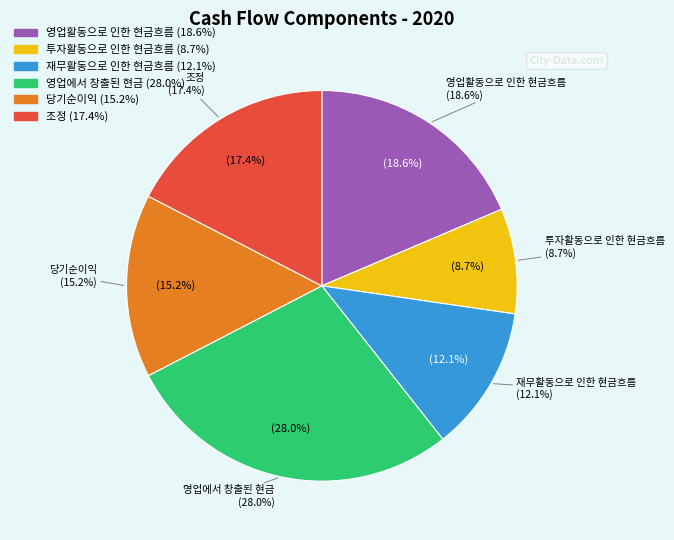

How many slices are in this pie chart?

6